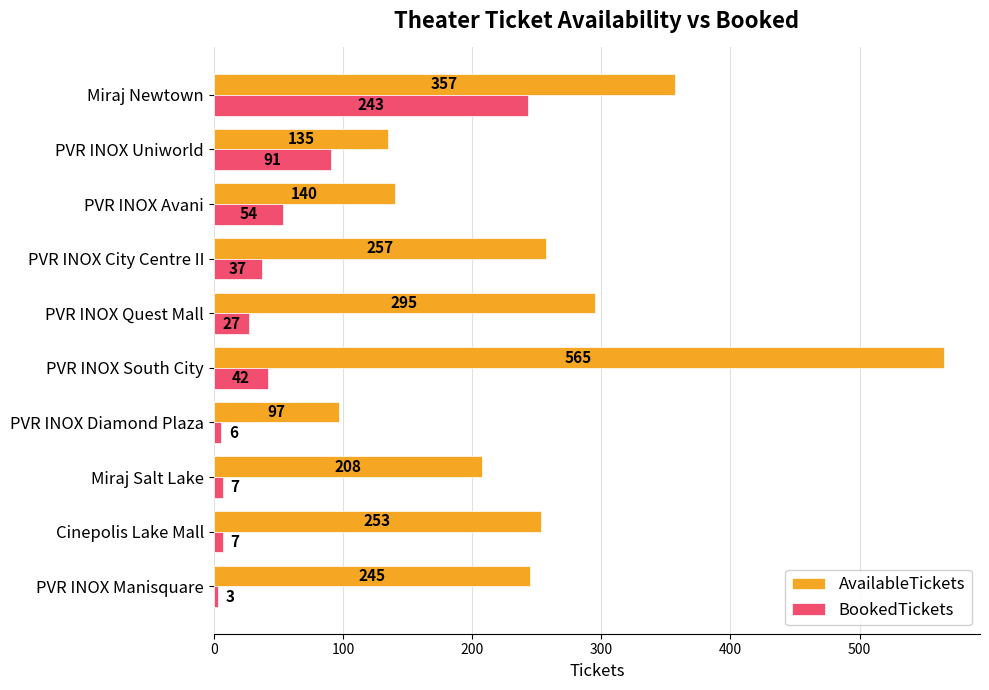

Which series has the largest total across all categories?

AvailableTickets